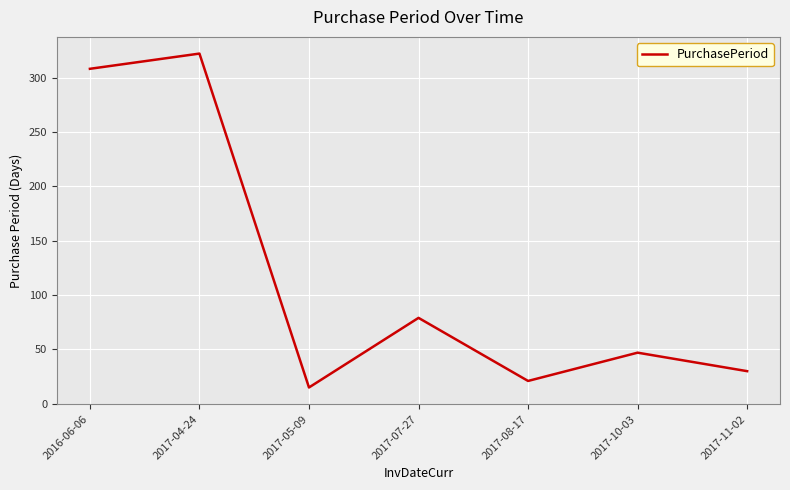

What is the difference between the second highest and second lowest values?

287